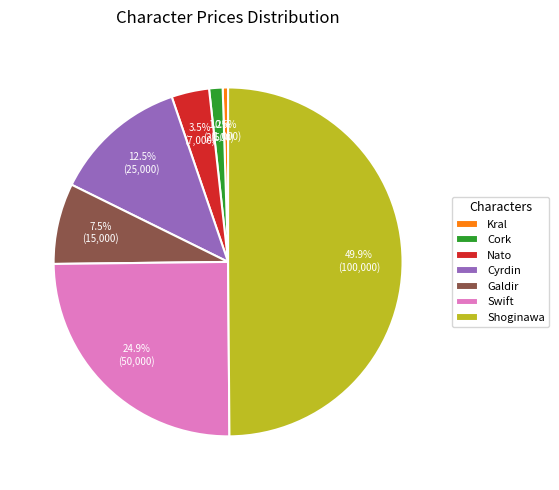

What is the smallest slice in the pie chart?

Kral